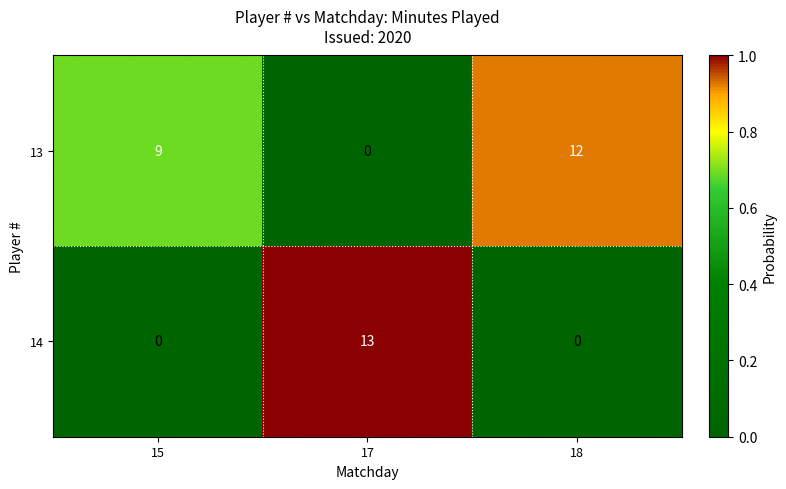

What is the average value of the 14 series?

4